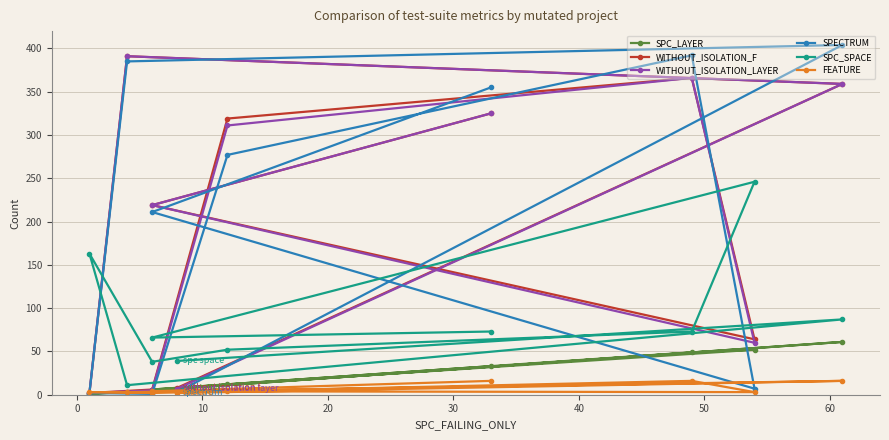

What is the minimum value shown in the chart?

1